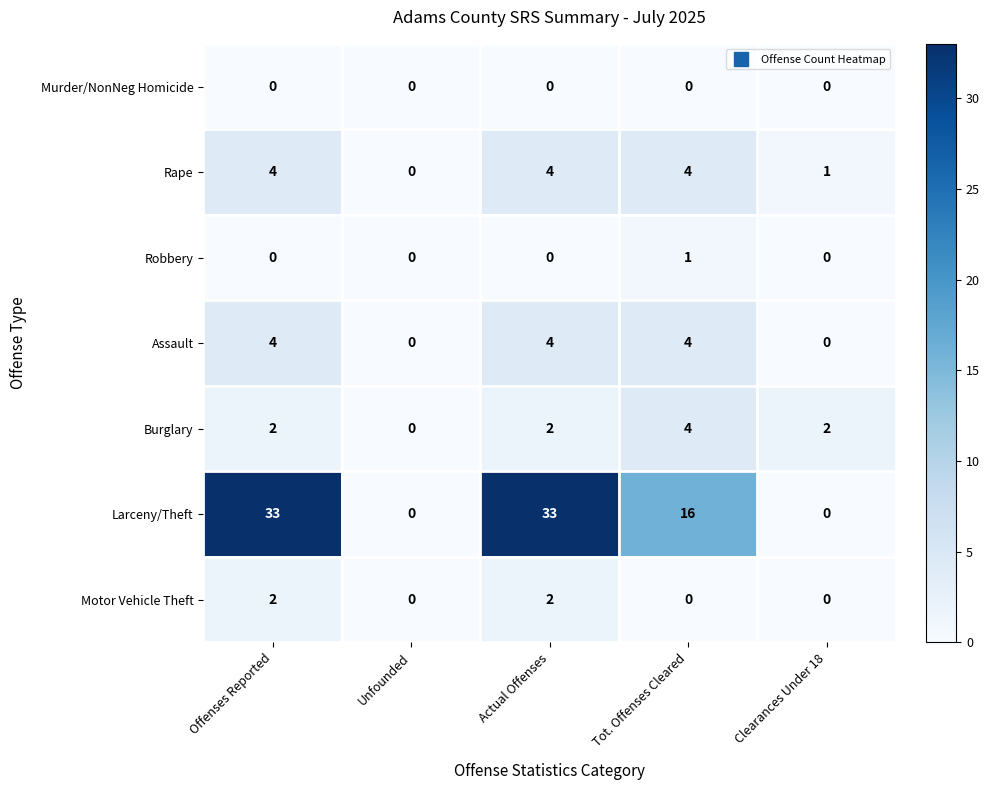

True or false: Rape has a value of 3 at Unfounded.

False